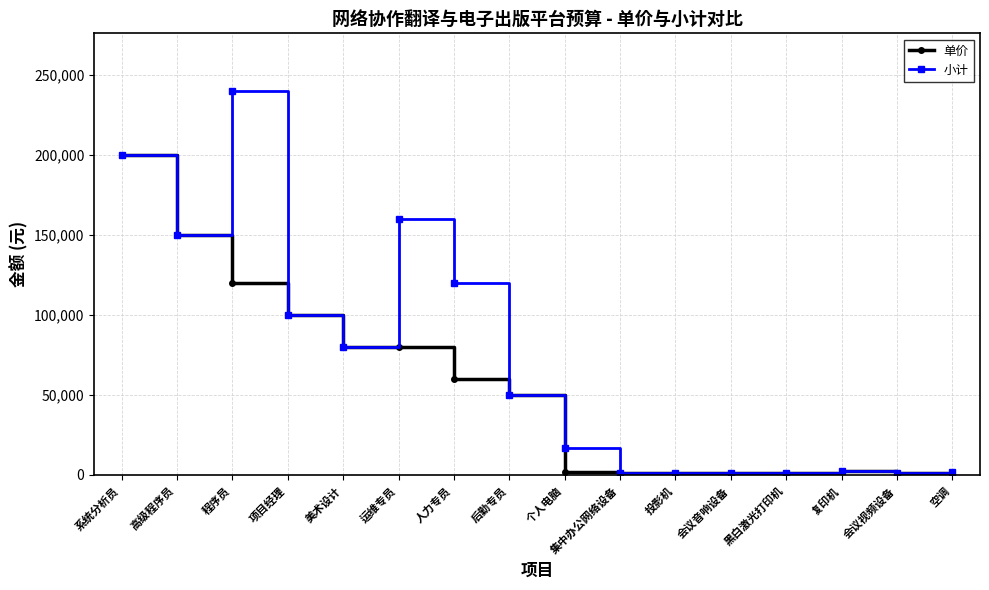

Which category has the highest value in the 小计 series?

程序员